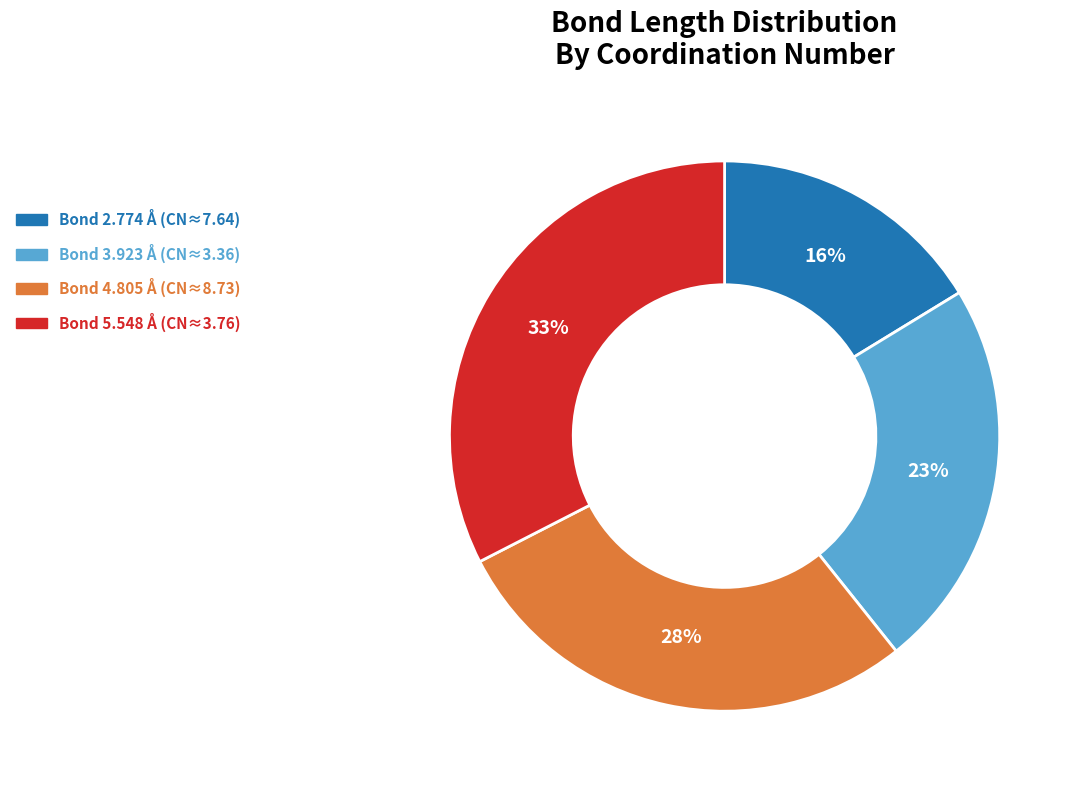

How many segments does this pie chart have?

4